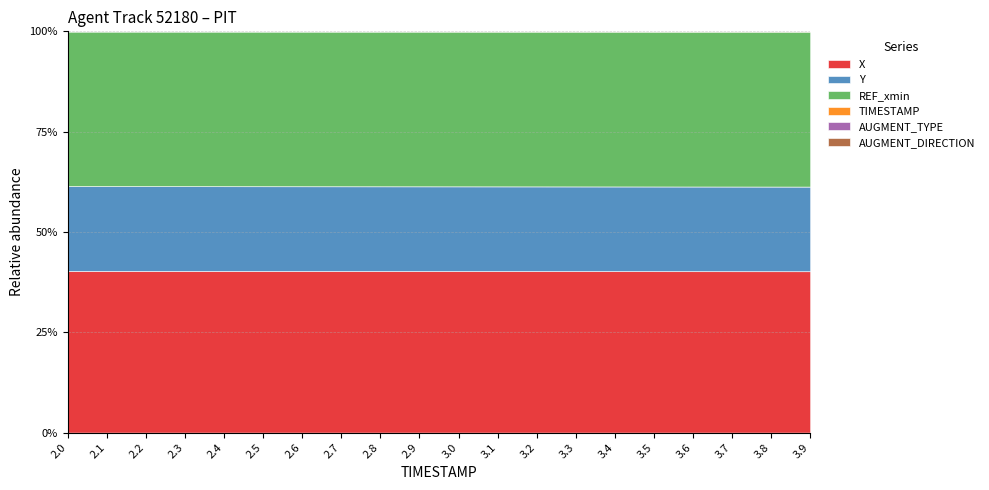

True or false: X and AUGMENT_DIRECTION cross at least once.

False